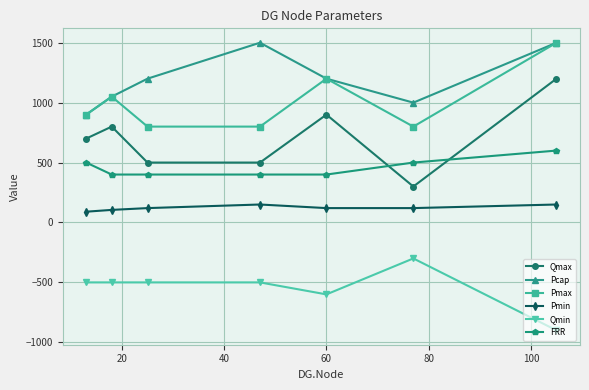

What is the difference between the maximum and minimum values in the Qmin series?

600